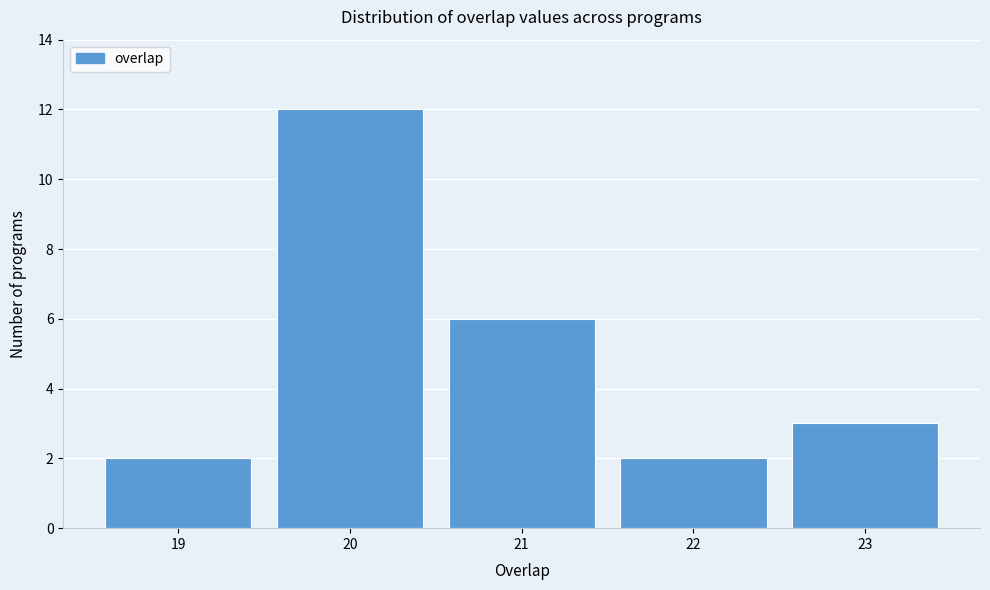

Reading left to right, transcribe all the data shown in this chart.

2	12	6	2	3